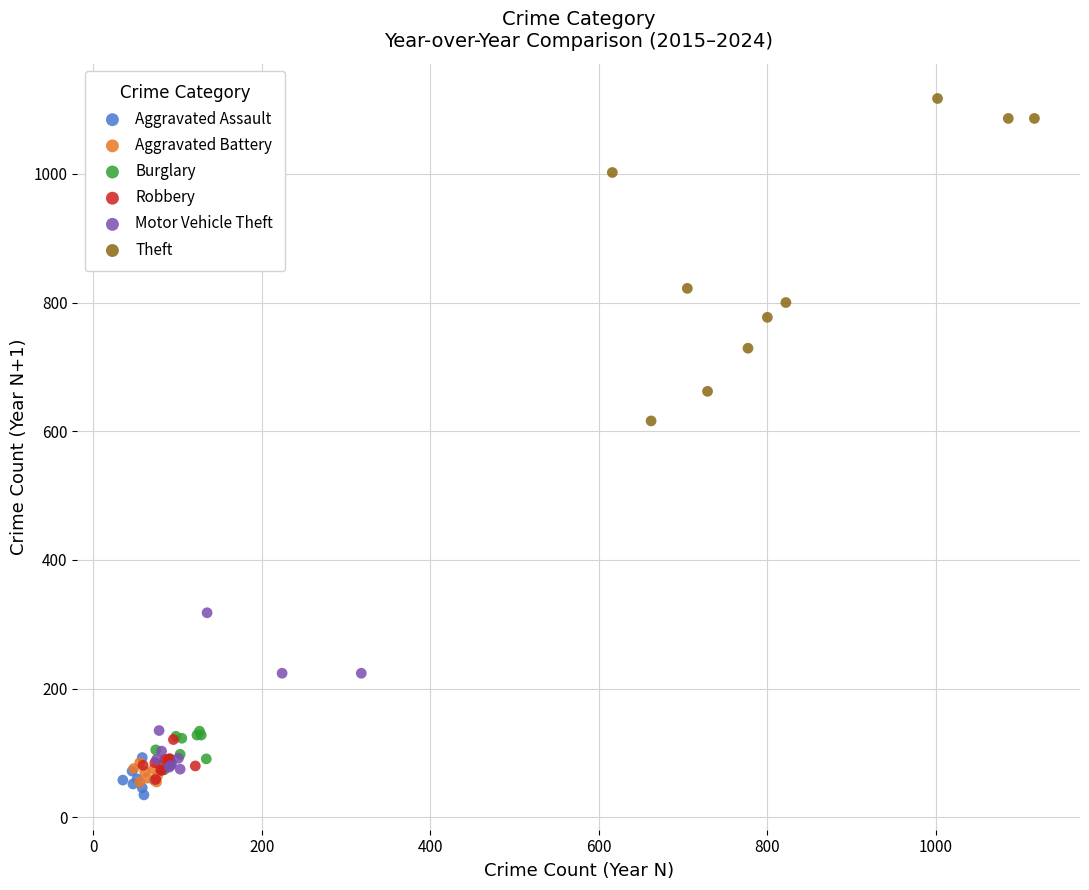

Which series contains the highest Y value?

Theft